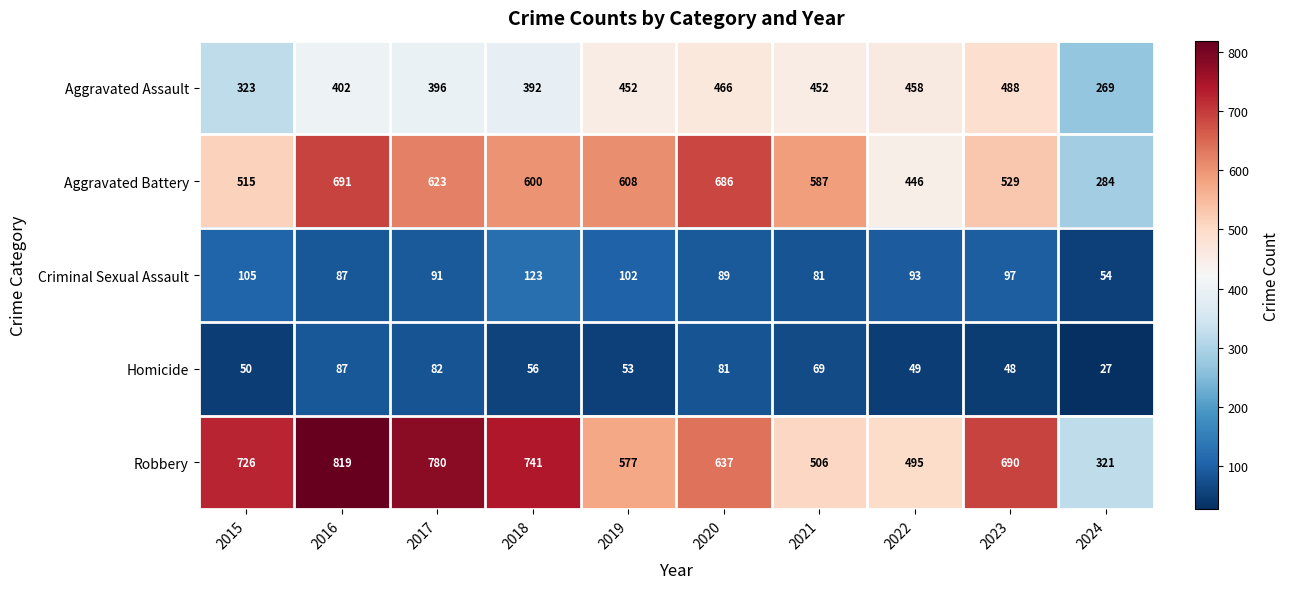

Which series changed the most between 2016 and 2021?

Robbery